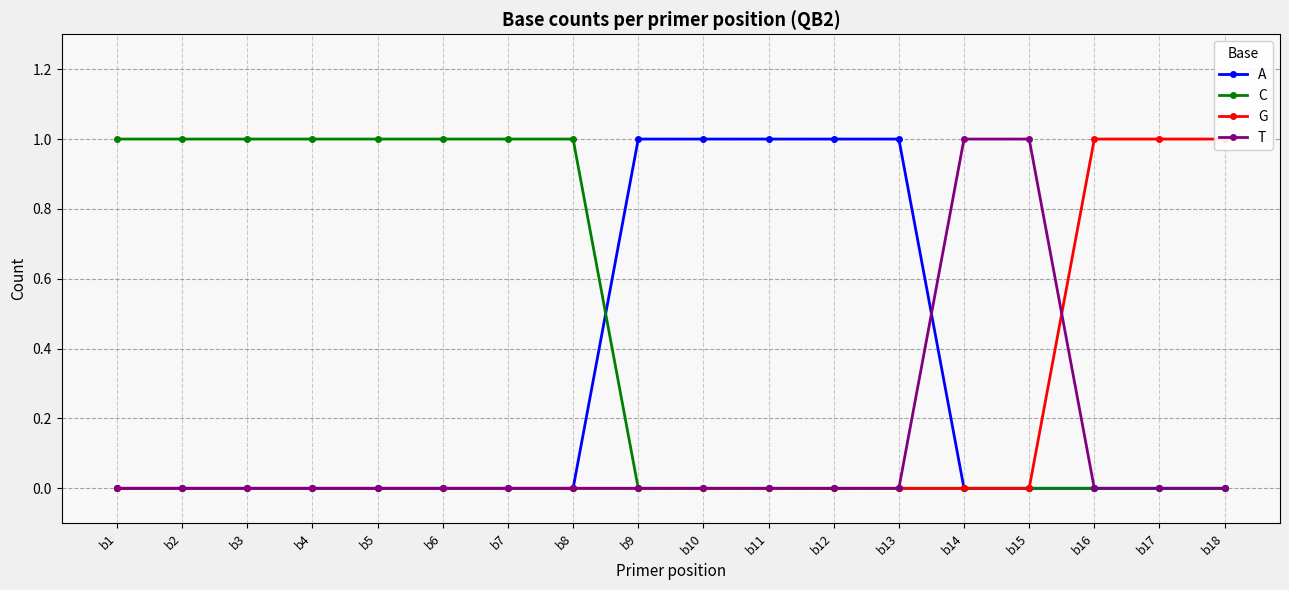

What is the sum of all T values?

2